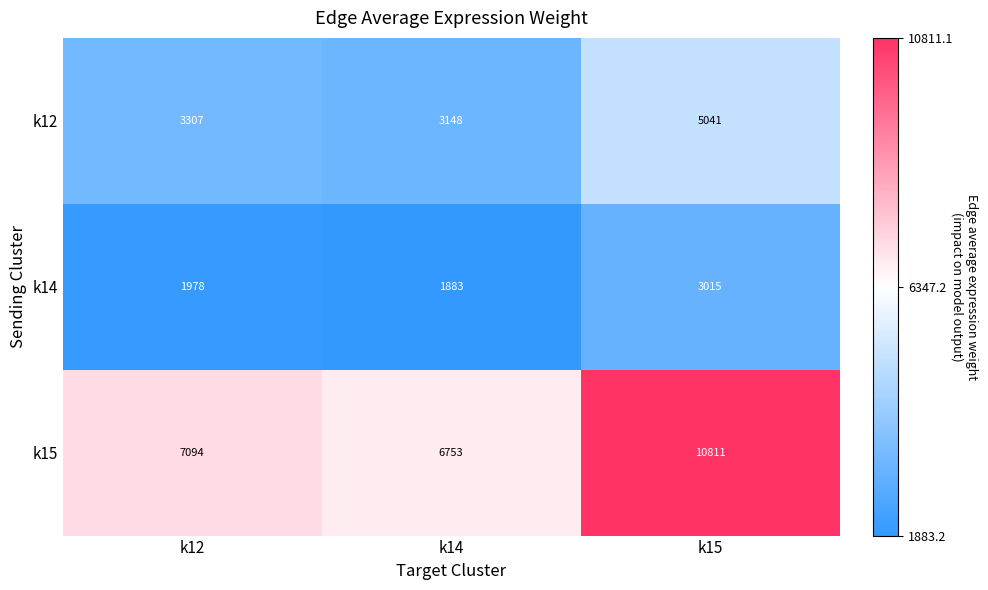

At which label is k14 closest to 2449?

k12